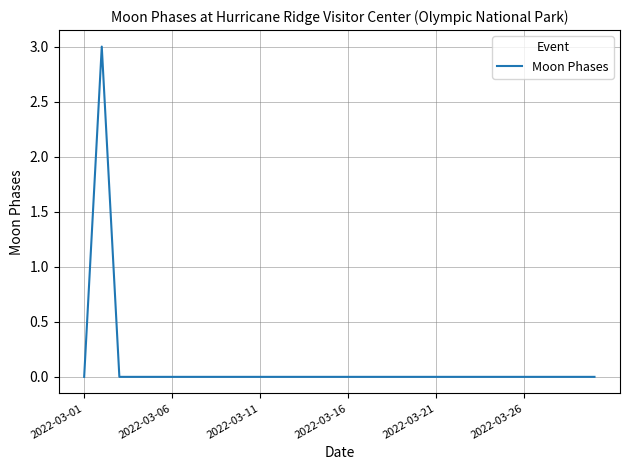

What is the greatest value displayed?

3